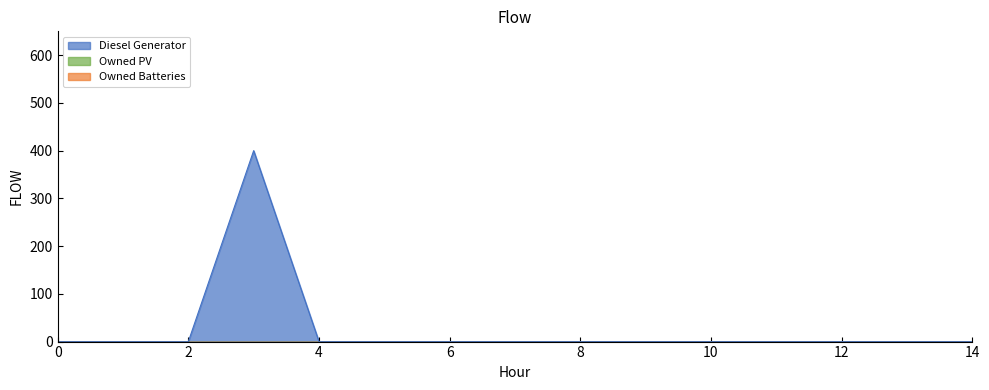

Is the value of Owned Batteries at 13 greater than the value of Diesel Generator at 0?

No